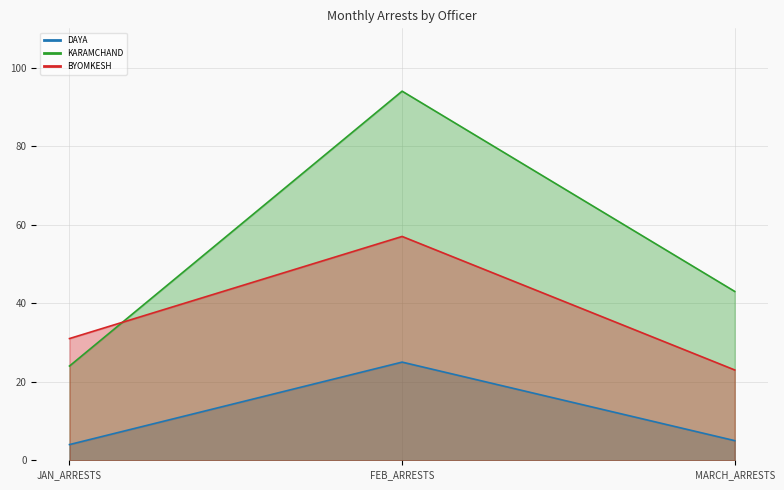

What is the label of the 3rd point from the right?

JAN_ARRESTS